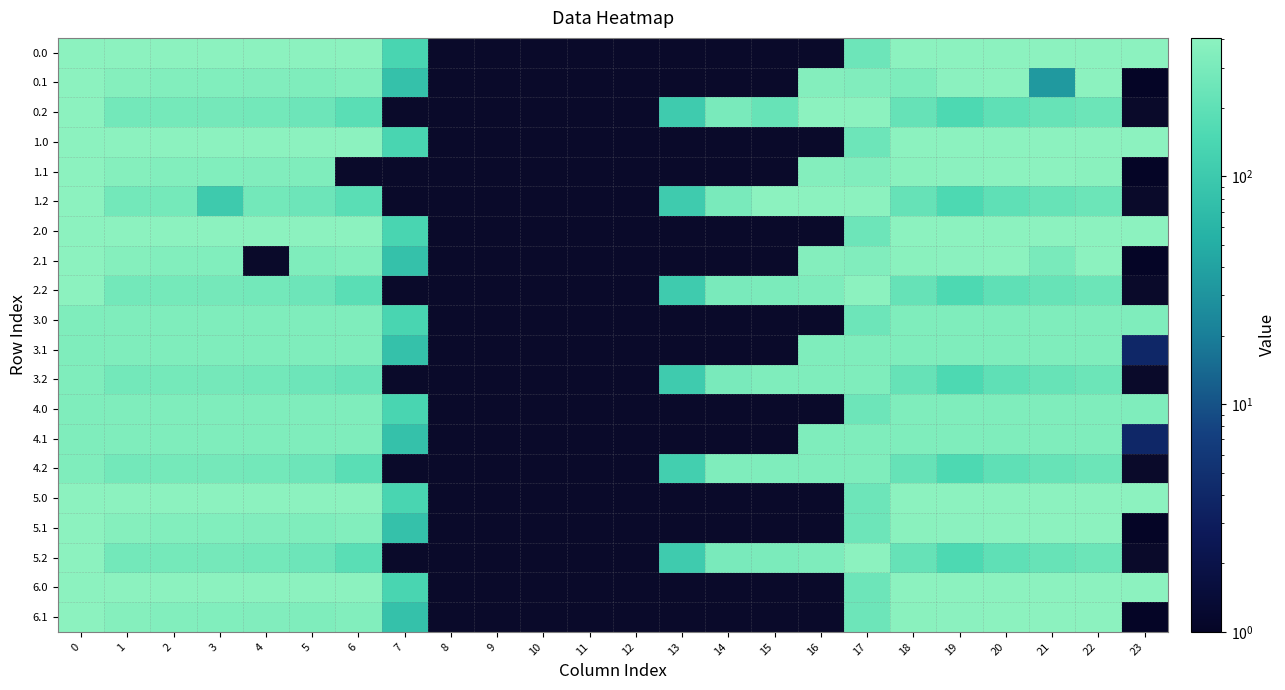

Where is 5.2 nearest to the value 255?

5